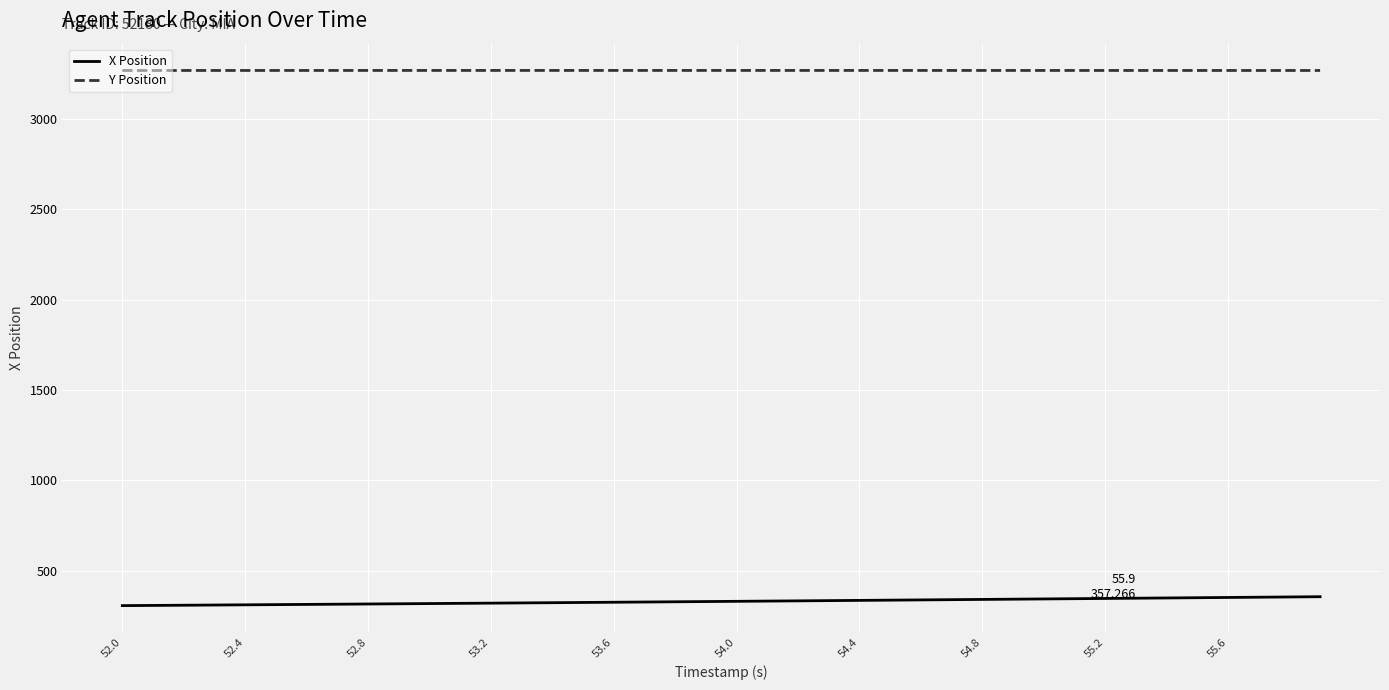

What is the lowest value of the Y Position series?

3267.0